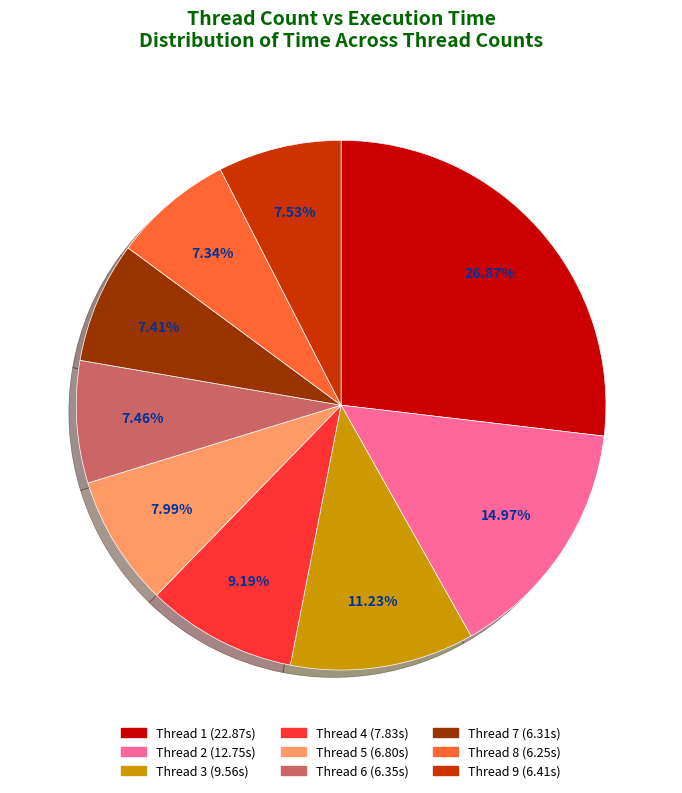

Is there a majority slice in this chart?

No